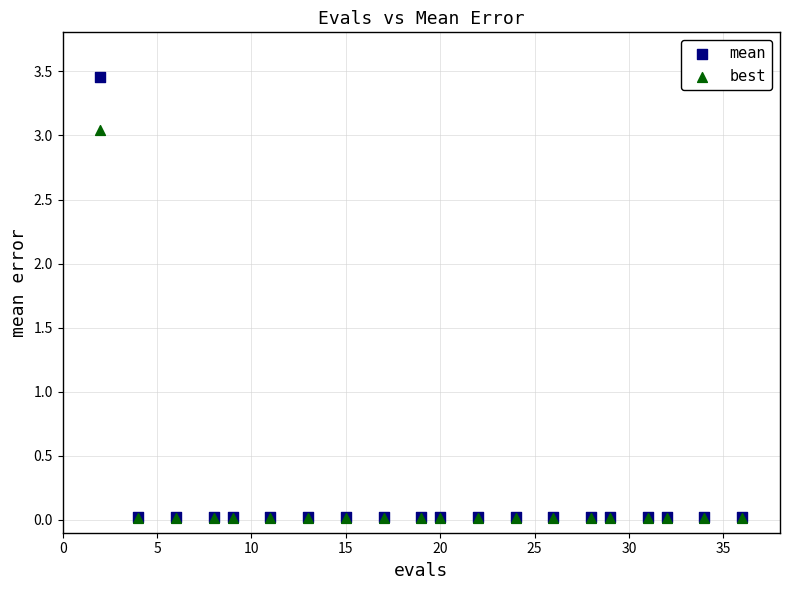

Which series reaches the maximum Y coordinate?

mean